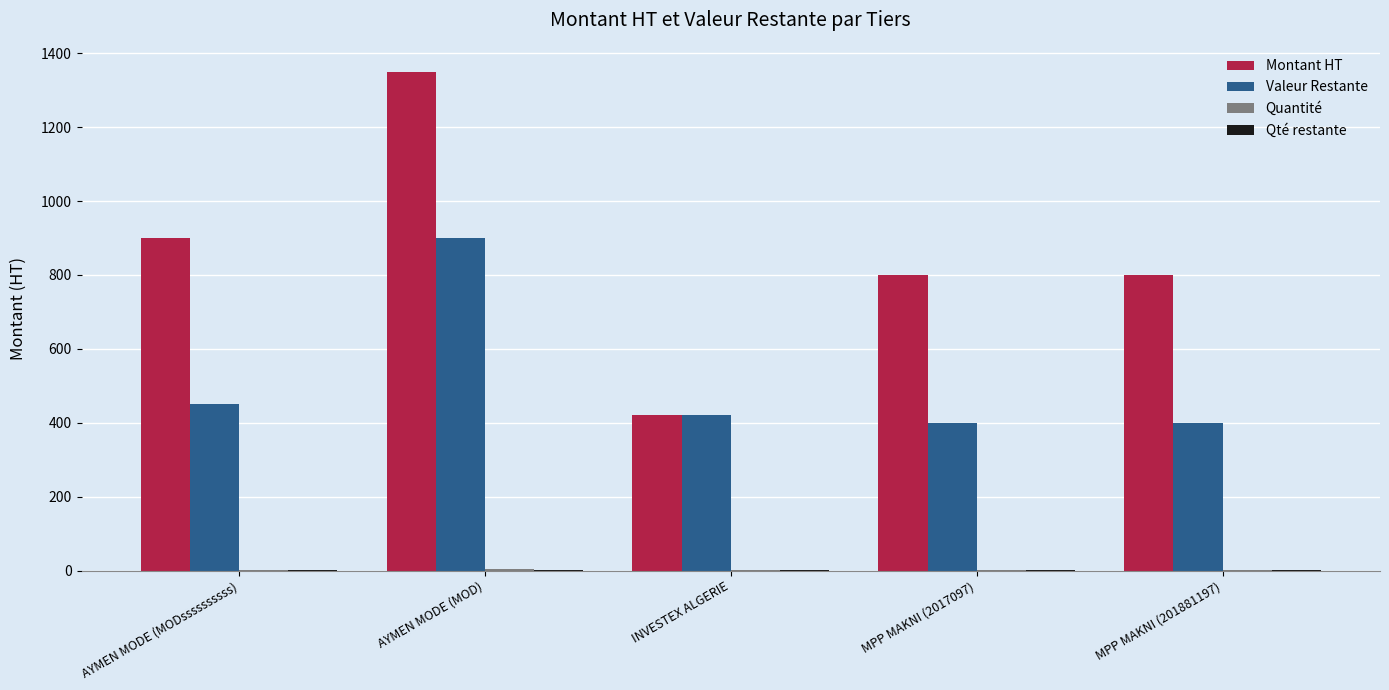

Which label corresponds to the largest value in the chart?

AYMEN MODE (MOD)